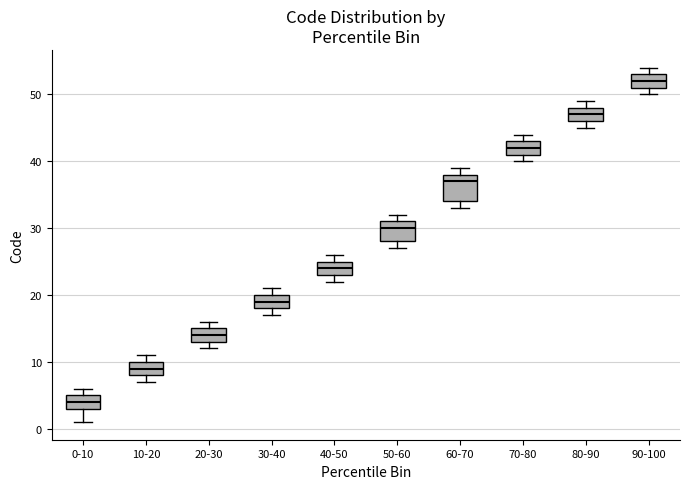

Where is the lower edge of the box for 10-20 on the y-axis? The values are not printed on the chart, so give them approximately, as read against the axis.

8